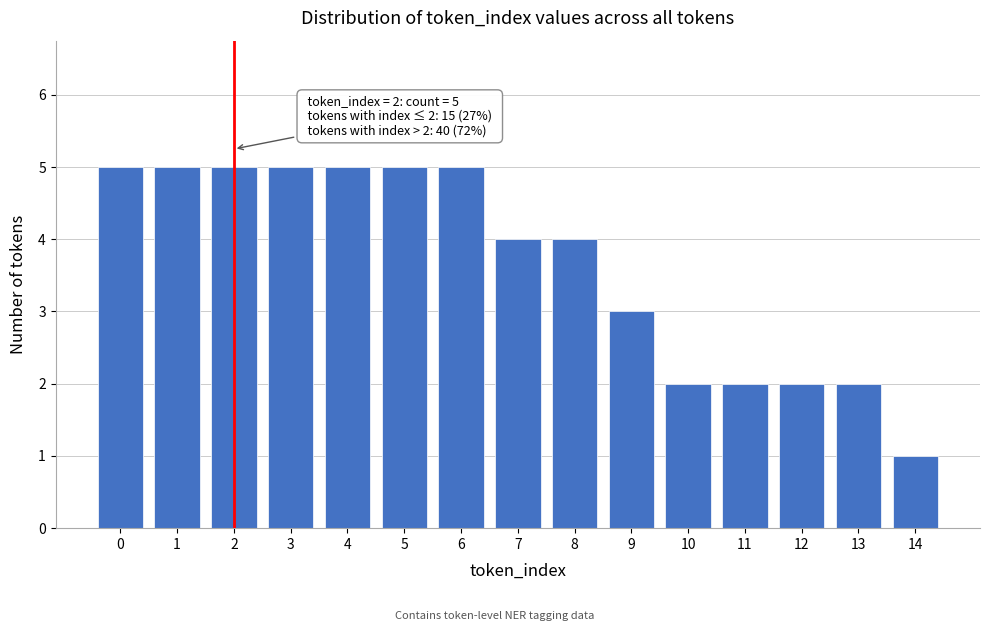

Reading left to right, list all the values displayed in this chart.

0=5	1=5	2=5	3=5	4=5	5=5	6=5	7=4	8=4	9=3	10=2	11=2	12=2	13=2	14=1